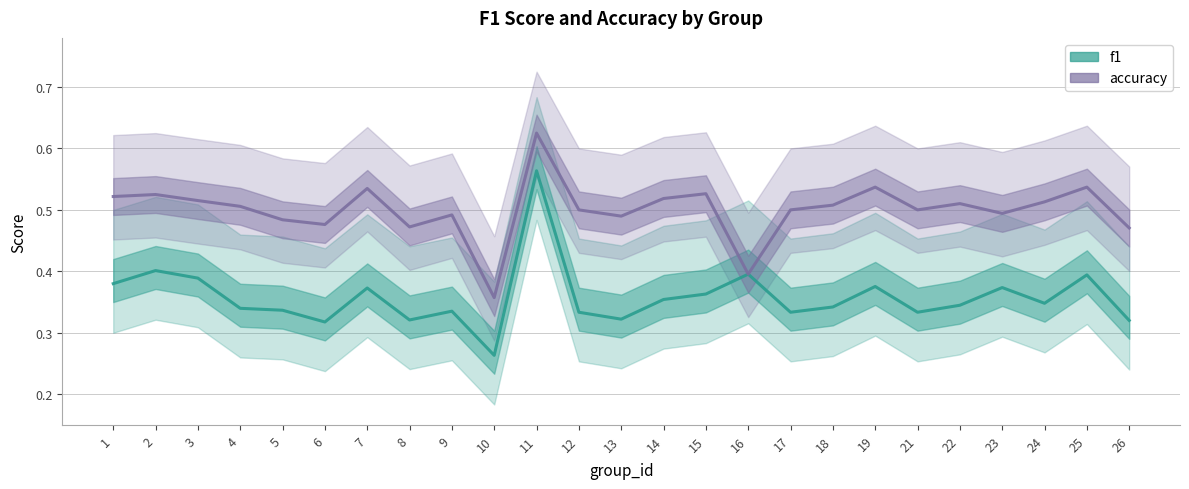

Rank the series at 5 from lowest to highest value.

f1, accuracy